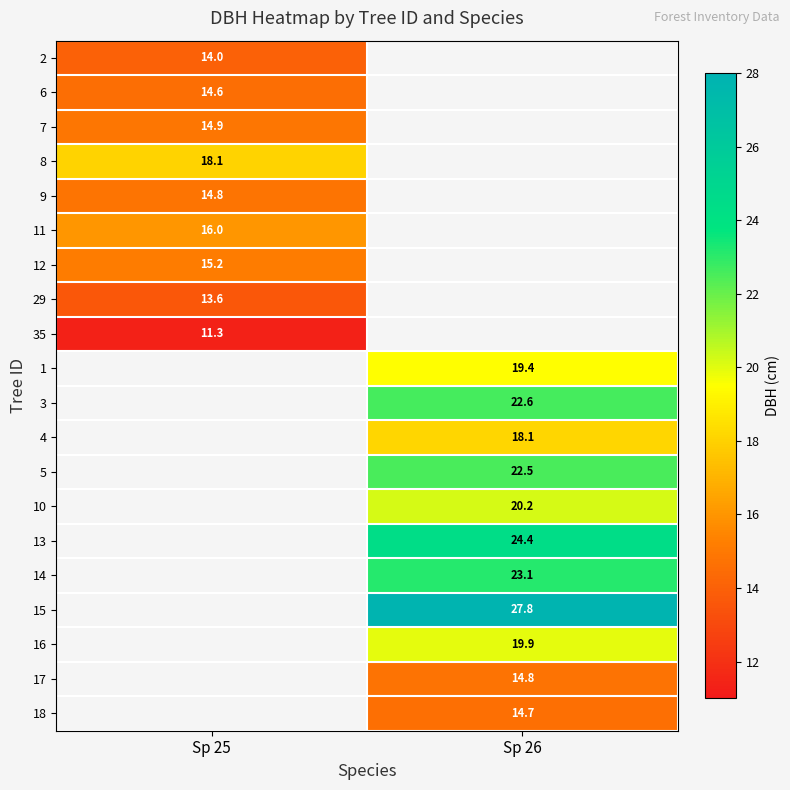

Count the number of data series in this chart.

20